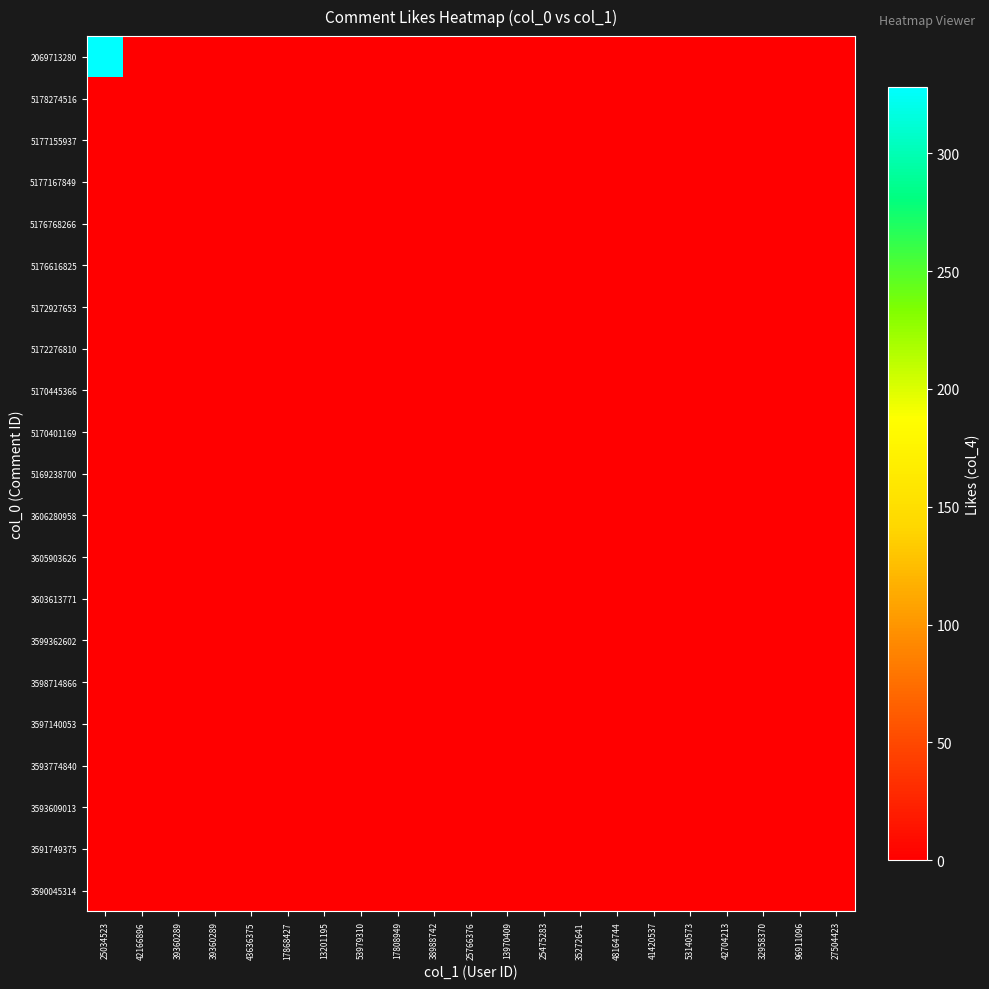

Reading left to right, transcribe all the data shown in this chart.

2069713280: 25034523=328	42166896=0	39360289=0	39360289=0	43636375=0	17868427=0	13201195=0	53979310=0	17808949=0	38988742=0	25766376=0	13970409=0	25475283=0	35272641=0	48164744=0	41420537=0	53140573=0	42704213=0	32958370=0	96911096=0	27504423=0
5178274516: 25034523=0	42166896=0	39360289=0	39360289=0	43636375=0	17868427=0	13201195=0	53979310=0	17808949=0	38988742=0	25766376=0	13970409=0	25475283=0	35272641=0	48164744=0	41420537=0	53140573=0	42704213=0	32958370=0	96911096=0	27504423=0
5177155937: 25034523=0	42166896=0	39360289=0	39360289=0	43636375=0	17868427=0	13201195=0	53979310=0	17808949=0	38988742=0	25766376=0	13970409=0	25475283=0	35272641=0	48164744=0	41420537=0	53140573=0	42704213=0	32958370=0	96911096=0	27504423=0
5177167849: 25034523=0	42166896=0	39360289=0	39360289=0	43636375=0	17868427=0	13201195=0	53979310=0	17808949=0	38988742=0	25766376=0	13970409=0	25475283=0	35272641=0	48164744=0	41420537=0	53140573=0	42704213=0	32958370=0	96911096=0	27504423=0
5176768266: 25034523=0	42166896=0	39360289=0	39360289=0	43636375=0	17868427=0	13201195=0	53979310=0	17808949=0	38988742=0	25766376=0	13970409=0	25475283=0	35272641=0	48164744=0	41420537=0	53140573=0	42704213=0	32958370=0	96911096=0	27504423=0
5176616825: 25034523=0	42166896=0	39360289=0	39360289=0	43636375=0	17868427=0	13201195=0	53979310=0	17808949=0	38988742=0	25766376=0	13970409=0	25475283=0	35272641=0	48164744=0	41420537=0	53140573=0	42704213=0	32958370=0	96911096=0	27504423=0
5172927653: 25034523=0	42166896=0	39360289=0	39360289=0	43636375=0	17868427=0	13201195=0	53979310=0	17808949=0	38988742=0	25766376=0	13970409=0	25475283=0	35272641=0	48164744=0	41420537=0	53140573=0	42704213=0	32958370=0	96911096=0	27504423=0
5172276810: 25034523=0	42166896=0	39360289=0	39360289=0	43636375=0	17868427=0	13201195=0	53979310=0	17808949=0	38988742=0	25766376=0	13970409=0	25475283=0	35272641=0	48164744=0	41420537=0	53140573=0	42704213=0	32958370=0	96911096=0	27504423=0
5170445366: 25034523=0	42166896=0	39360289=0	39360289=0	43636375=0	17868427=0	13201195=0	53979310=0	17808949=0	38988742=0	25766376=0	13970409=0	25475283=0	35272641=0	48164744=0	41420537=0	53140573=0	42704213=0	32958370=0	96911096=0	27504423=0
5170401169: 25034523=0	42166896=0	39360289=0	39360289=0	43636375=0	17868427=0	13201195=0	53979310=0	17808949=0	38988742=0	25766376=0	13970409=0	25475283=0	35272641=0	48164744=0	41420537=0	53140573=0	42704213=0	32958370=0	96911096=0	27504423=0
5169238700: 25034523=0	42166896=0	39360289=0	39360289=0	43636375=0	17868427=0	13201195=0	53979310=0	17808949=0	38988742=0	25766376=0	13970409=0	25475283=0	35272641=0	48164744=0	41420537=0	53140573=0	42704213=0	32958370=0	96911096=0	27504423=0
3606280958: 25034523=0	42166896=0	39360289=0	39360289=0	43636375=0	17868427=0	13201195=0	53979310=0	17808949=0	38988742=0	25766376=0	13970409=0	25475283=0	35272641=0	48164744=0	41420537=0	53140573=0	42704213=0	32958370=0	96911096=0	27504423=0
3605903626: 25034523=0	42166896=0	39360289=0	39360289=0	43636375=0	17868427=0	13201195=0	53979310=0	17808949=0	38988742=0	25766376=0	13970409=0	25475283=0	35272641=0	48164744=0	41420537=0	53140573=0	42704213=0	32958370=0	96911096=0	27504423=0
3603613771: 25034523=0	42166896=0	39360289=0	39360289=0	43636375=0	17868427=0	13201195=0	53979310=0	17808949=0	38988742=0	25766376=0	13970409=0	25475283=0	35272641=0	48164744=0	41420537=0	53140573=0	42704213=0	32958370=0	96911096=0	27504423=0
3599362602: 25034523=0	42166896=0	39360289=0	39360289=0	43636375=0	17868427=0	13201195=0	53979310=0	17808949=0	38988742=0	25766376=0	13970409=0	25475283=0	35272641=0	48164744=0	41420537=0	53140573=0	42704213=0	32958370=0	96911096=0	27504423=0
3598714866: 25034523=0	42166896=0	39360289=0	39360289=0	43636375=0	17868427=0	13201195=0	53979310=0	17808949=0	38988742=0	25766376=0	13970409=0	25475283=0	35272641=0	48164744=0	41420537=0	53140573=0	42704213=0	32958370=0	96911096=0	27504423=0
3597140053: 25034523=0	42166896=0	39360289=0	39360289=0	43636375=0	17868427=0	13201195=0	53979310=0	17808949=0	38988742=0	25766376=0	13970409=0	25475283=0	35272641=0	48164744=0	41420537=0	53140573=0	42704213=0	32958370=0	96911096=0	27504423=0
3593774840: 25034523=0	42166896=0	39360289=0	39360289=0	43636375=0	17868427=0	13201195=0	53979310=0	17808949=0	38988742=0	25766376=0	13970409=0	25475283=0	35272641=0	48164744=0	41420537=0	53140573=0	42704213=0	32958370=0	96911096=0	27504423=0
3593609013: 25034523=0	42166896=0	39360289=0	39360289=0	43636375=0	17868427=0	13201195=0	53979310=0	17808949=0	38988742=0	25766376=0	13970409=0	25475283=0	35272641=0	48164744=0	41420537=0	53140573=0	42704213=0	32958370=1	96911096=0	27504423=0
3591749375: 25034523=0	42166896=0	39360289=0	39360289=0	43636375=0	17868427=0	13201195=0	53979310=0	17808949=0	38988742=0	25766376=0	13970409=0	25475283=0	35272641=0	48164744=0	41420537=0	53140573=0	42704213=0	32958370=0	96911096=1	27504423=0
3590045314: 25034523=0	42166896=0	39360289=0	39360289=0	43636375=0	17868427=0	13201195=0	53979310=0	17808949=0	38988742=0	25766376=0	13970409=0	25475283=0	35272641=0	48164744=0	41420537=0	53140573=0	42704213=0	32958370=0	96911096=0	27504423=0